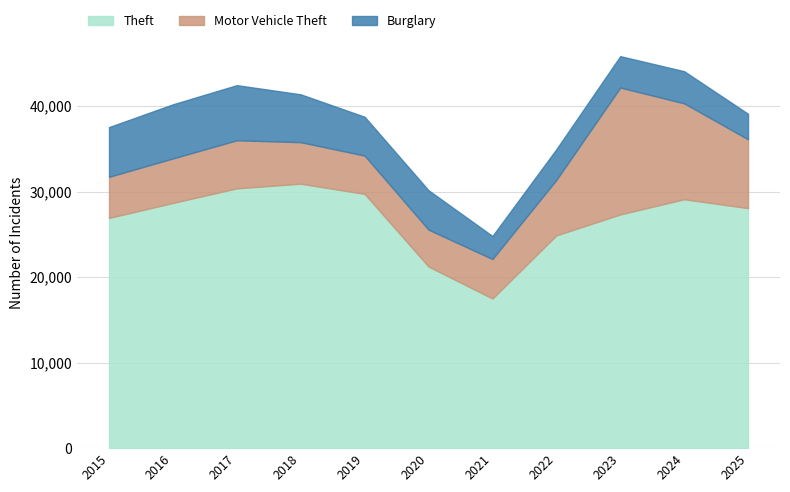

What are all the series names shown in the legend?

Theft, Motor Vehicle Theft, Burglary